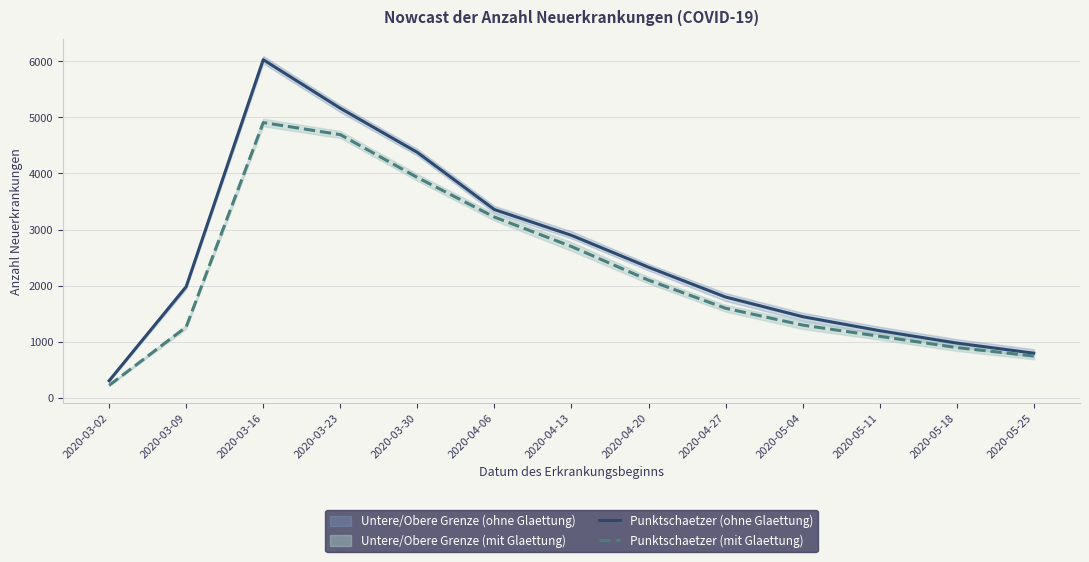

What is the highest value of the Punktschaetzer (mit Glaettung) series?

4907